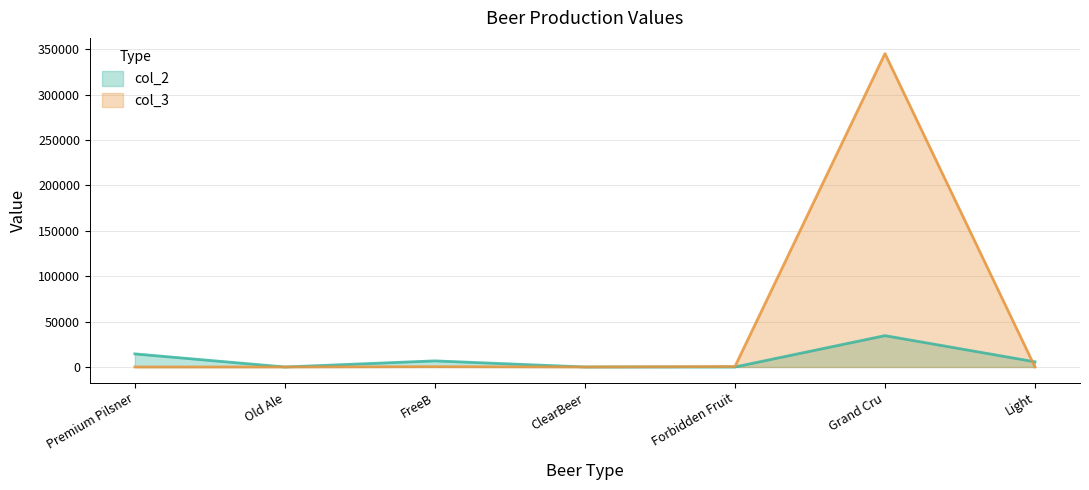

At which category does col_2 reach its first local peak?

FreeB